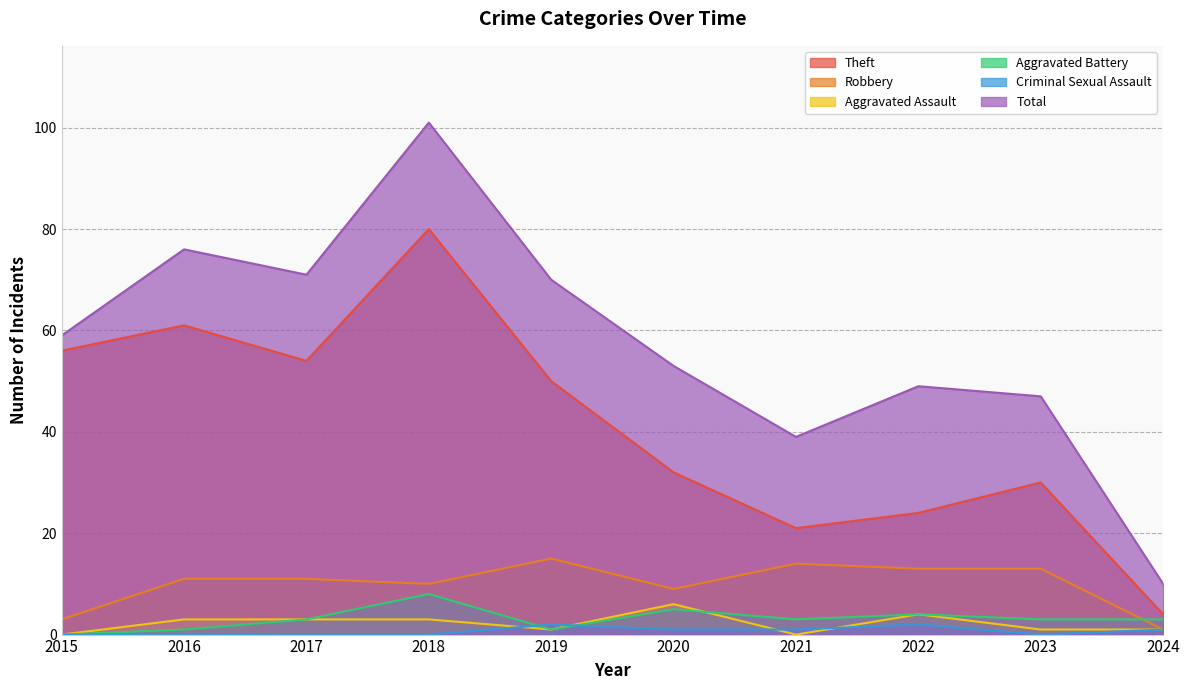

What is the difference between the maximum and minimum values in the Aggravated Assault series?

6